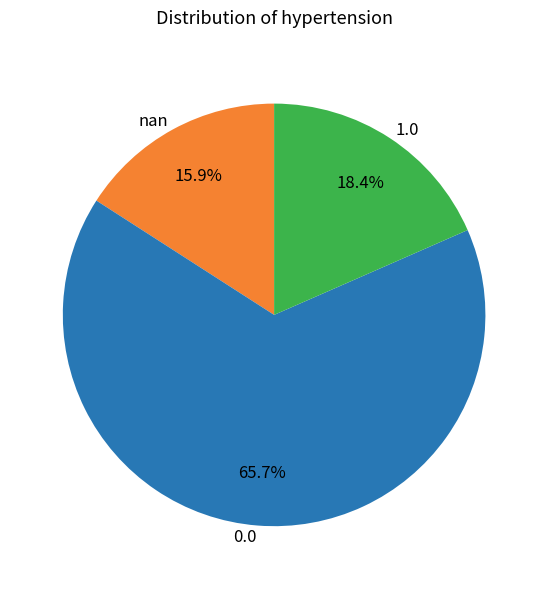

Combined, do 0.0 and nan account for over 50%?

Yes